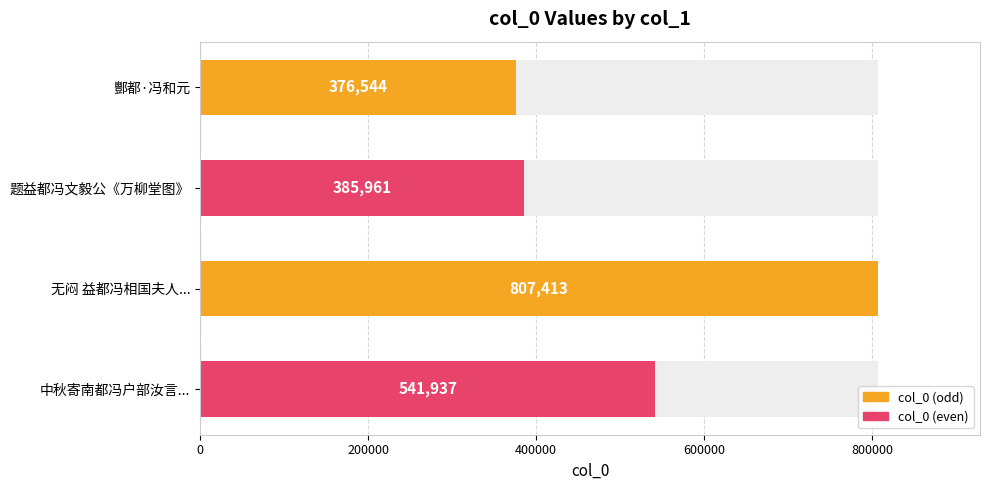

How many values exceed 541937?

1